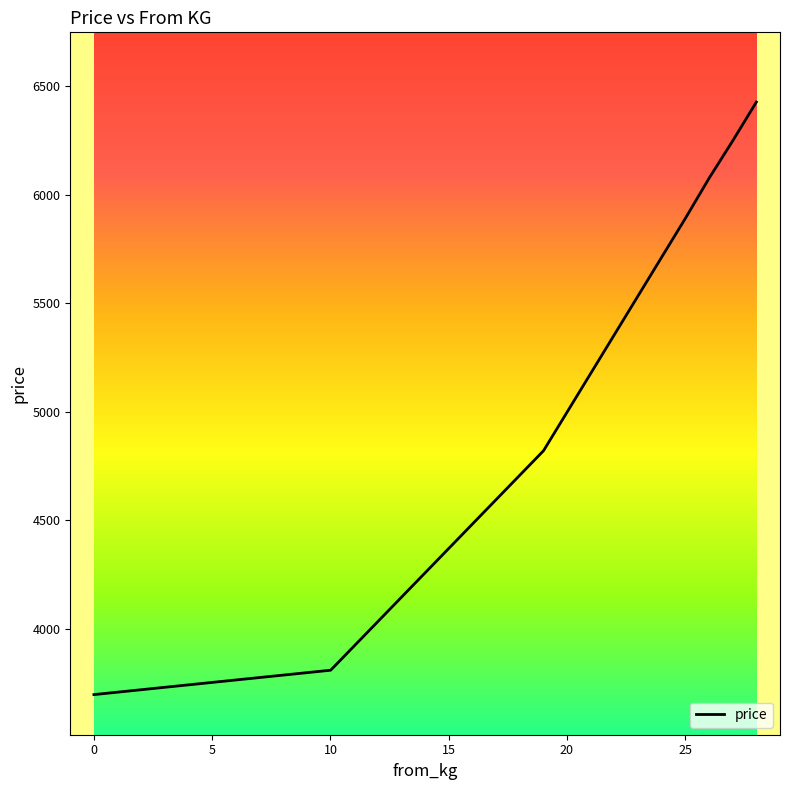

What is the greatest value displayed?

6427.1